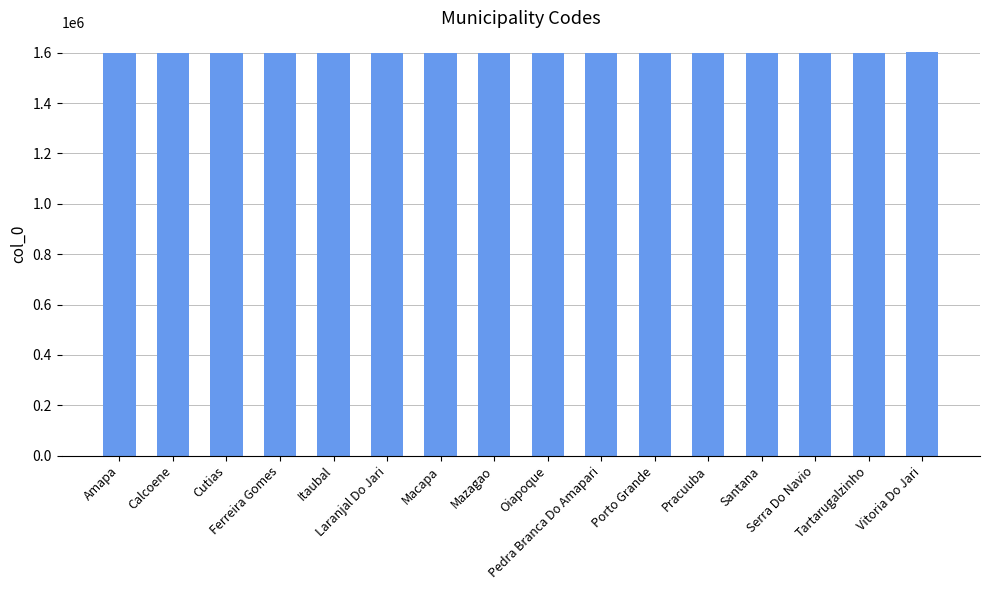

True or false: the data shows 1600600 at Santana.

True